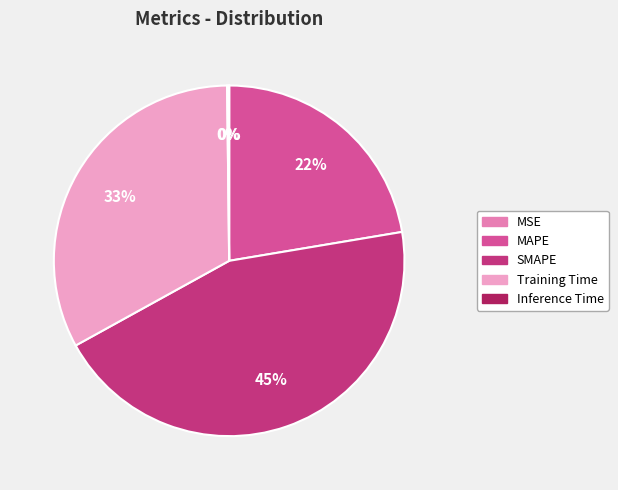

Is the sum of Training Time and MAPE greater than half?

Yes